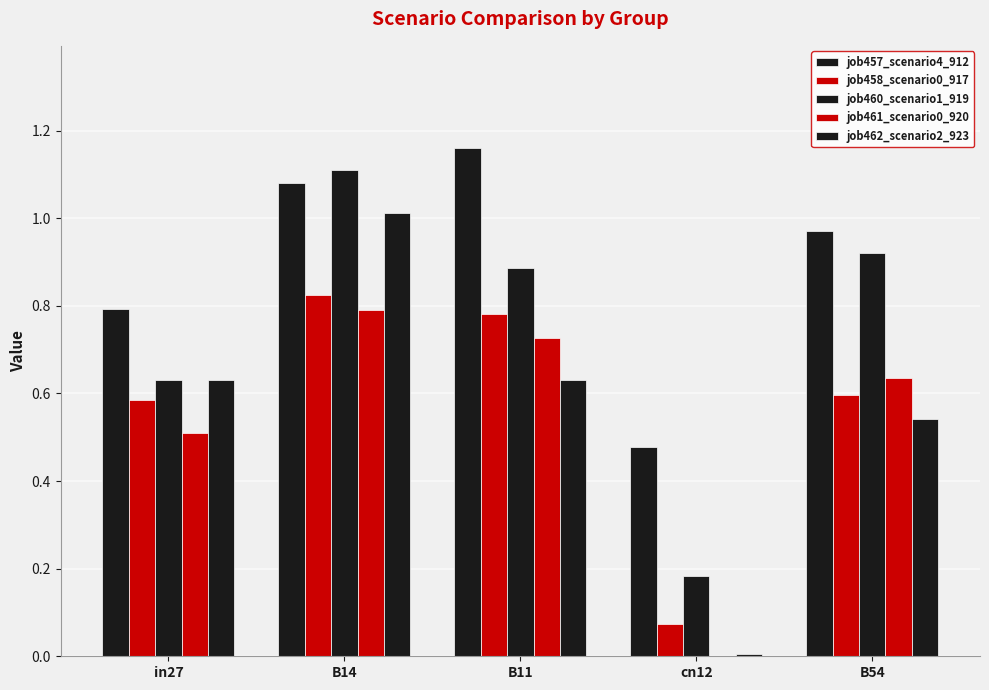

What is the total value across all series at B54?

3.7